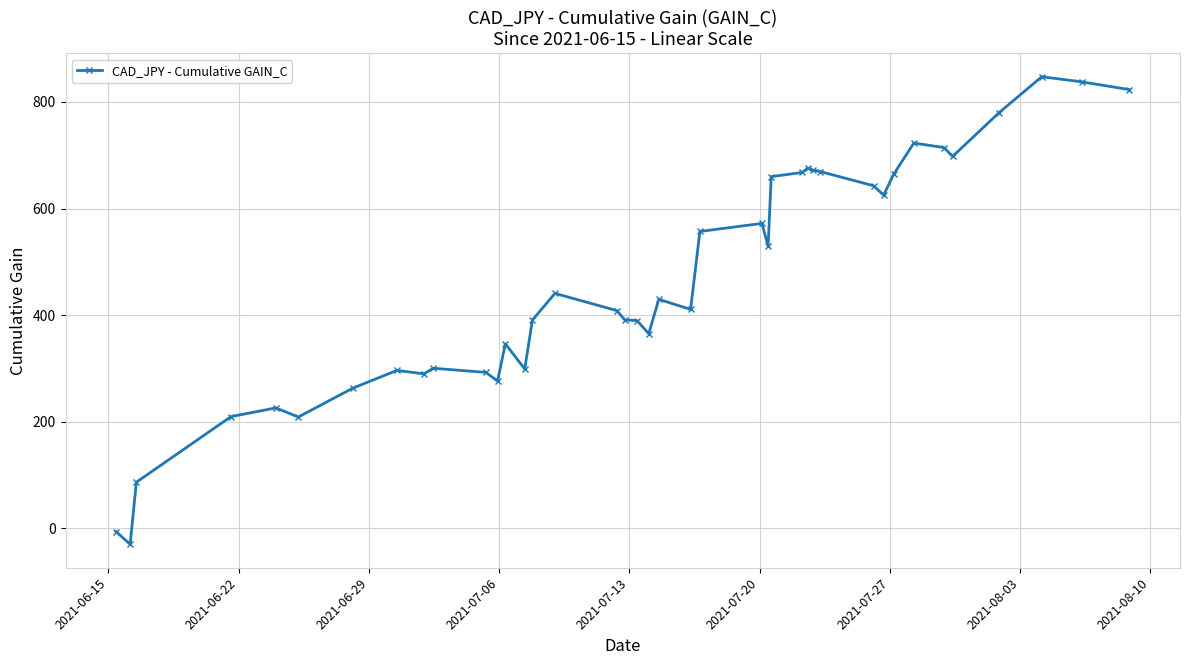

What is the sum of all values?

18642.7